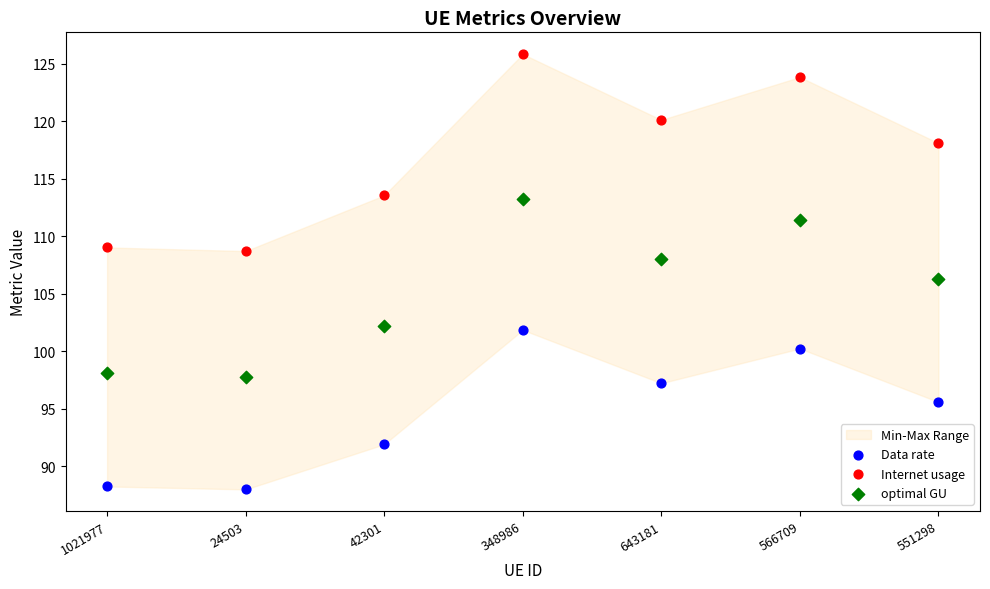

Across all data points, what is the range of Y values (max minus min)?

37.8